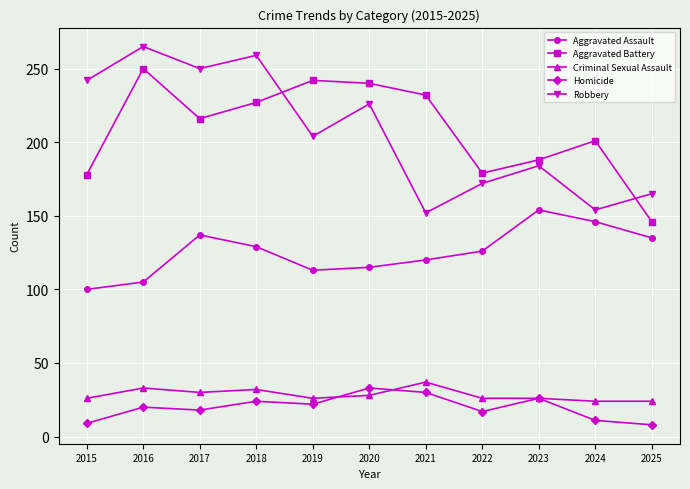

What is the difference between the maximum and minimum values in the Criminal Sexual Assault series?

13